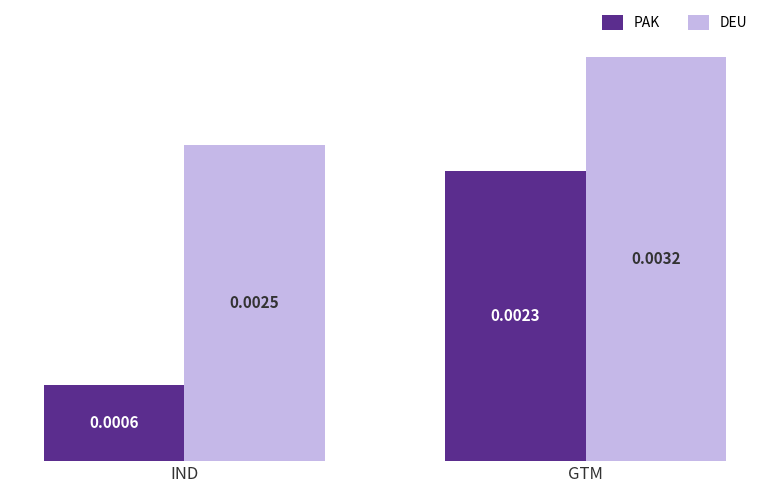

Rank the series by their maximum value, from lowest to highest.

PAK, DEU